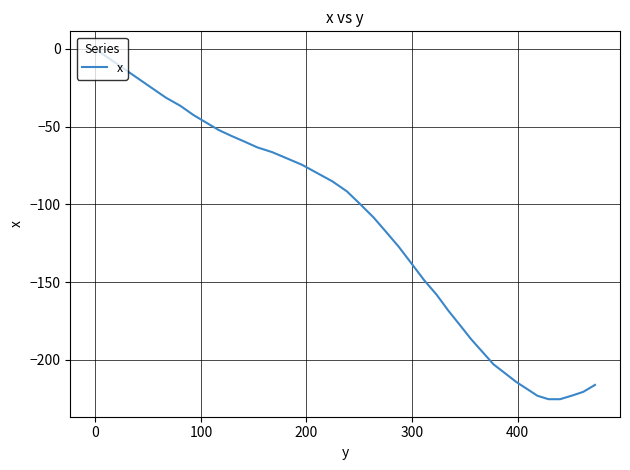

What is the average value?

-118.1